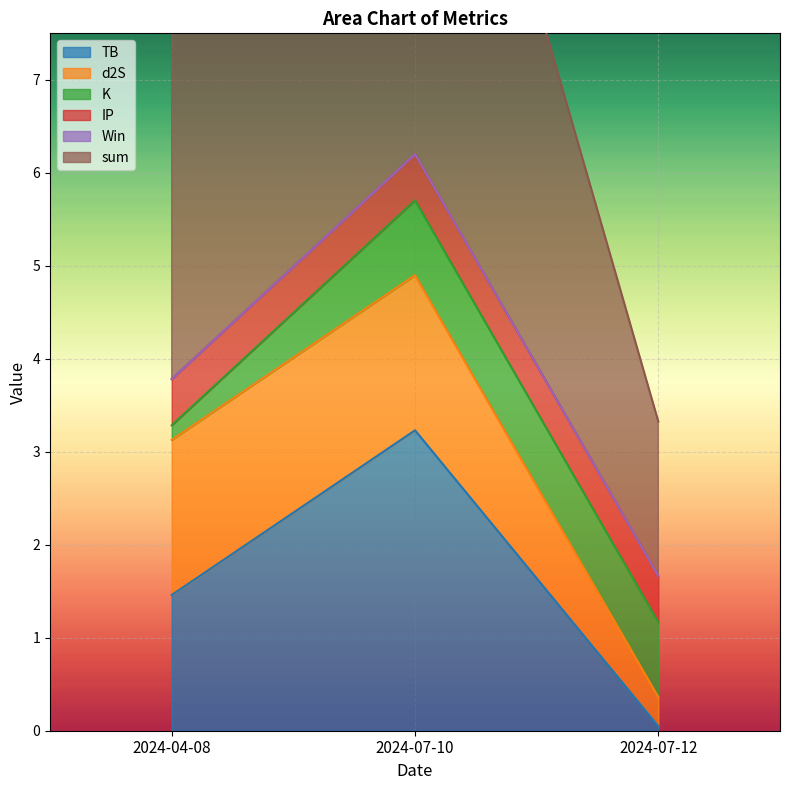

Reading right to left, extract all data points from this chart.

TB: 2024-07-12=0.0	2024-07-10=3.2	2024-04-08=1.5
d2S: 2024-07-12=0.3	2024-07-10=1.7	2024-04-08=1.7
K: 2024-07-12=0.8	2024-07-10=0.8	2024-04-08=0.2
IP: 2024-07-12=0.5	2024-07-10=0.5	2024-04-08=0.5
Win: 2024-07-12=0.0	2024-07-10=0.0	2024-04-08=0.0
sum: 2024-07-12=1.7	2024-07-10=6.2	2024-04-08=3.8